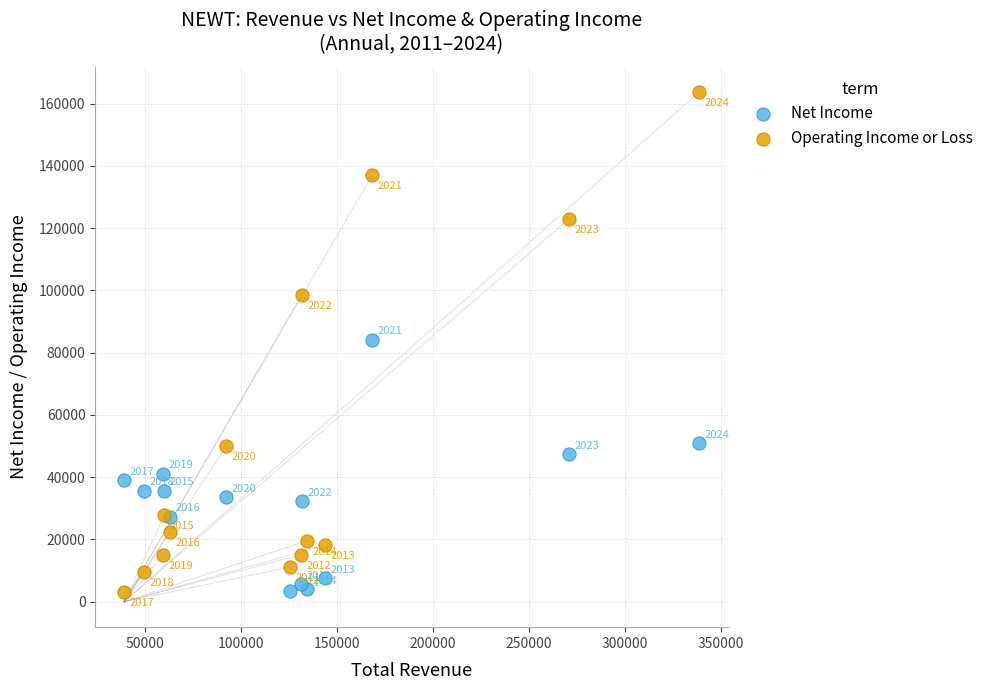

Which series reaches the maximum Y coordinate?

Operating Income or Loss